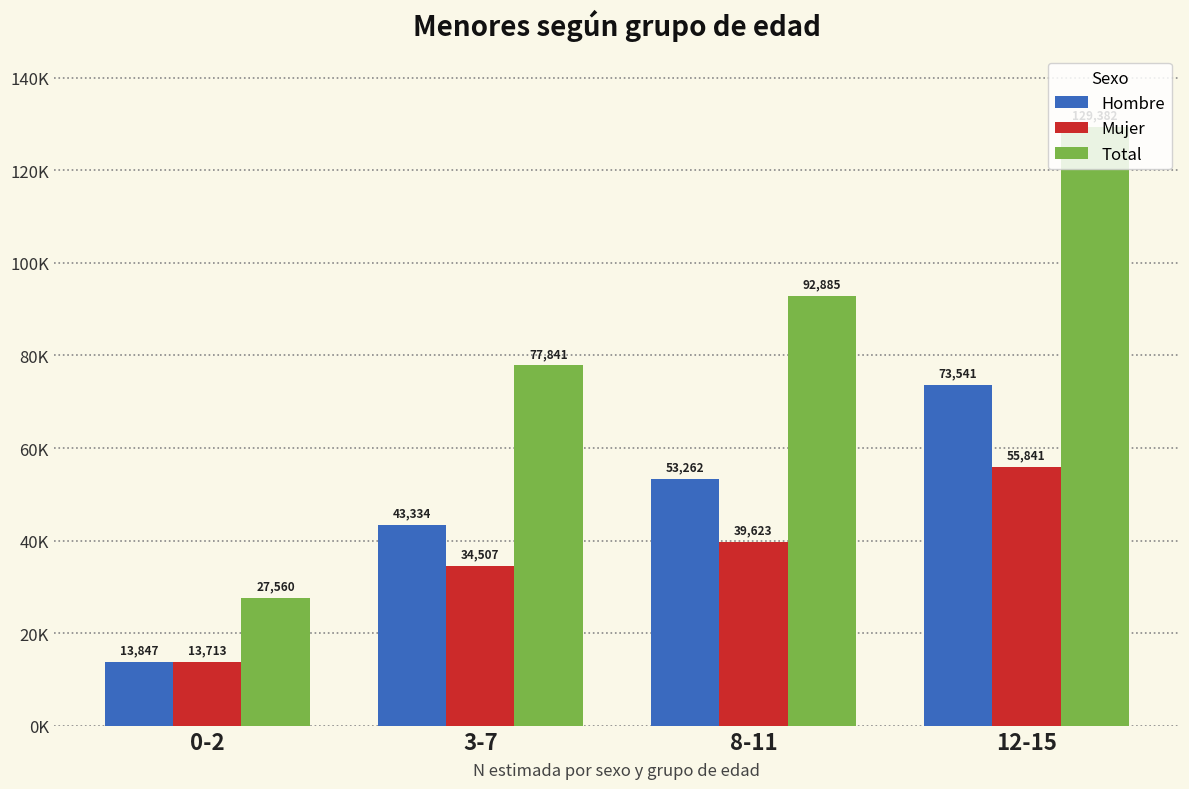

Reading left to right, what are all the values shown in this chart?

Hombre: 0-2=13847	3-7=43334	8-11=53262	12-15=73541
Mujer: 0-2=13713	3-7=34507	8-11=39623	12-15=55841
Total: 0-2=27560	3-7=77841	8-11=92885	12-15=129382